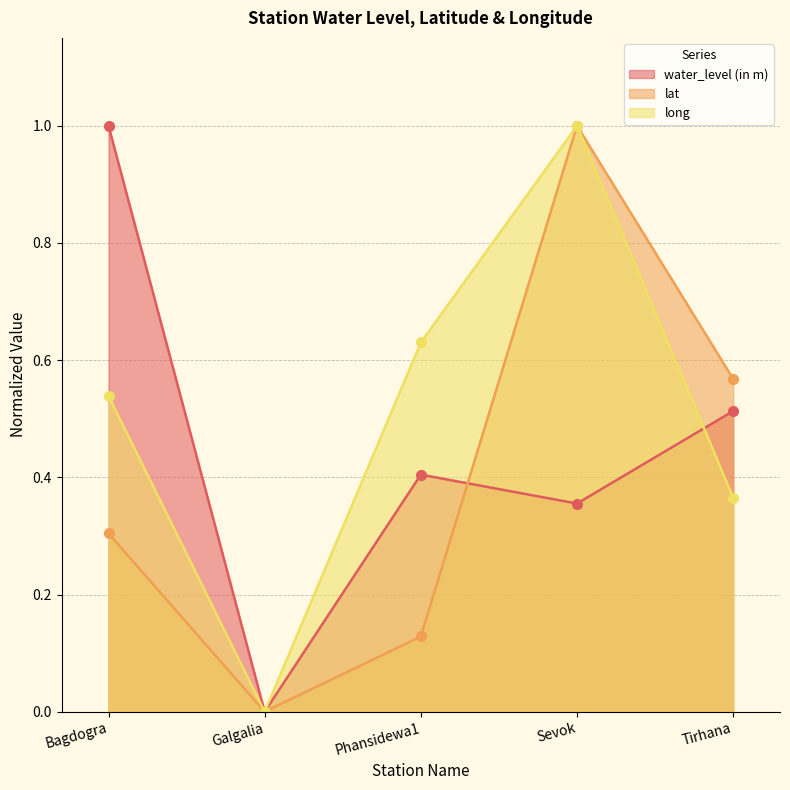

Does the chart display data point markers on the line(s)?

Yes